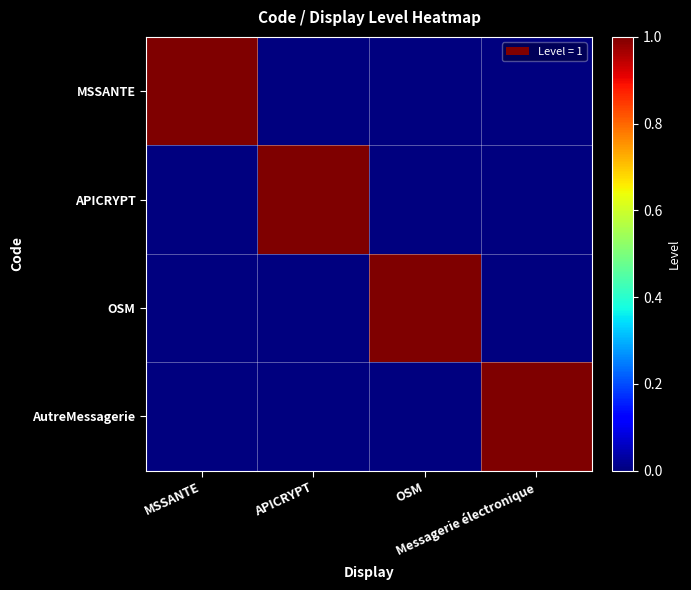

Reading right to left, what are all the values shown in this chart?

MSSANTE: Messagerie électronique=0	OSM=0	APICRYPT=0	MSSANTE=1
APICRYPT: Messagerie électronique=0	OSM=0	APICRYPT=1	MSSANTE=0
OSM: Messagerie électronique=0	OSM=1	APICRYPT=0	MSSANTE=0
AutreMessagerie: Messagerie électronique=1	OSM=0	APICRYPT=0	MSSANTE=0